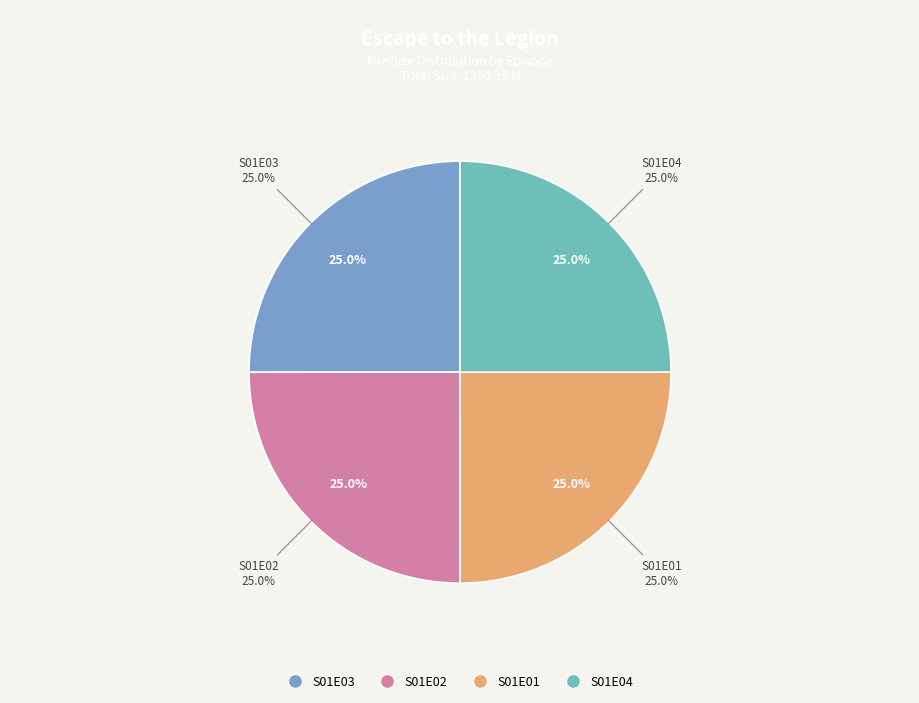

What portion of the pie excludes S01E03?

75.0%